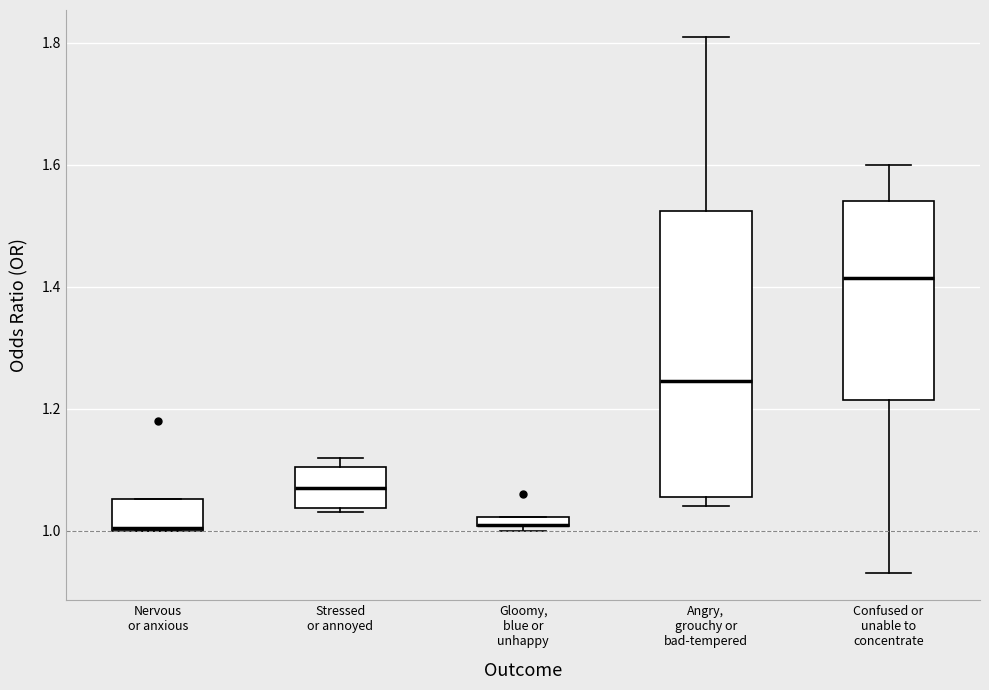

Where does the median line of the box for Confused or unable to concentrate sit on the y-axis? The values are not printed on the chart, so give them approximately, as read against the axis.

1.42